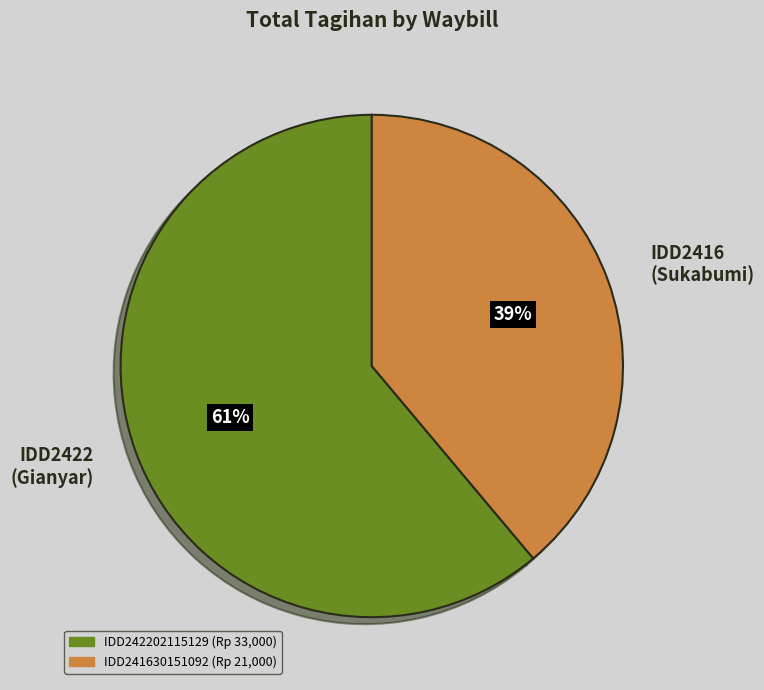

Which has a higher value, IDD2416 (Sukabumi) or IDD2422 (Gianyar)?

IDD2422 (Gianyar)